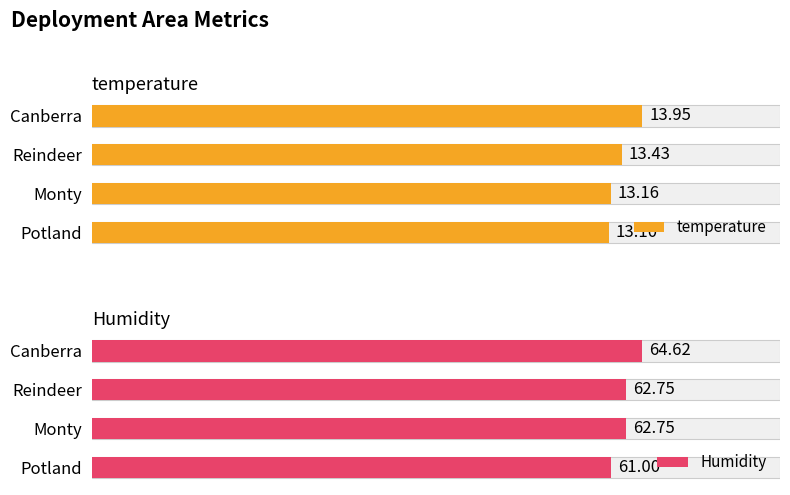

Does the chart contain any negative values?

No